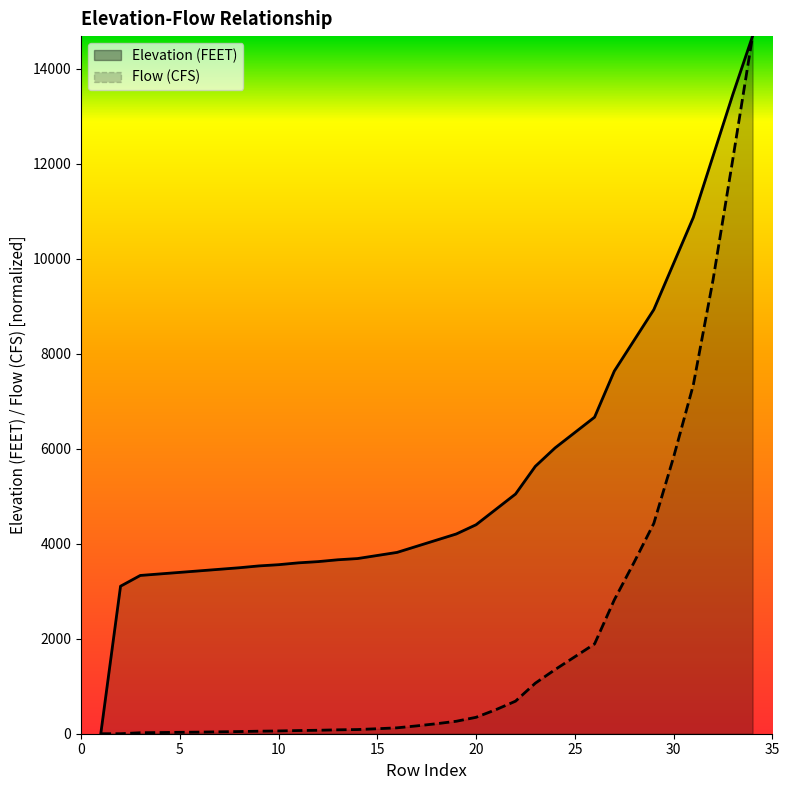

Reading left to right, transcribe all the data shown in this chart.

Elevation (FEET): 0.0	3105.8	3332.3	3364.7	3397.0	3429.4	3461.7	3494.1	3532.9	3558.8	3597.6	3623.5	3662.3	3688.2	3752.9	3817.6	3947.0	4076.4	4205.8	4399.9	4723.5	5047.0	5629.3	6017.6	6341.1	6664.6	7635.2	8282.2	8929.3	9899.8	10870.4	12164.5	13458.6	14688.0
Flow (CFS): 0.0	0.0	20.5	24.7	29.4	33.5	39.6	45.4	52.9	58.3	67.0	72.6	82.1	88.0	105.0	124.2	165.2	210.6	262.4	345.6	505.4	685.8	1063.8	1350.0	1620.0	1890.0	2818.8	3607.2	4428.0	5821.2	7344.0	9558.0	12096.0	14688.0